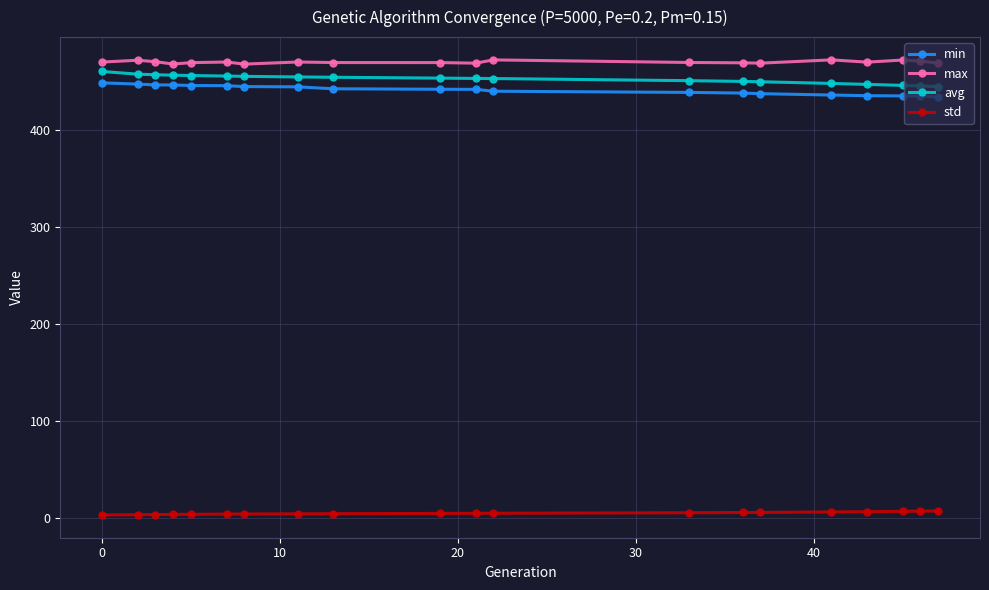

How many lines are shown in the chart?

4